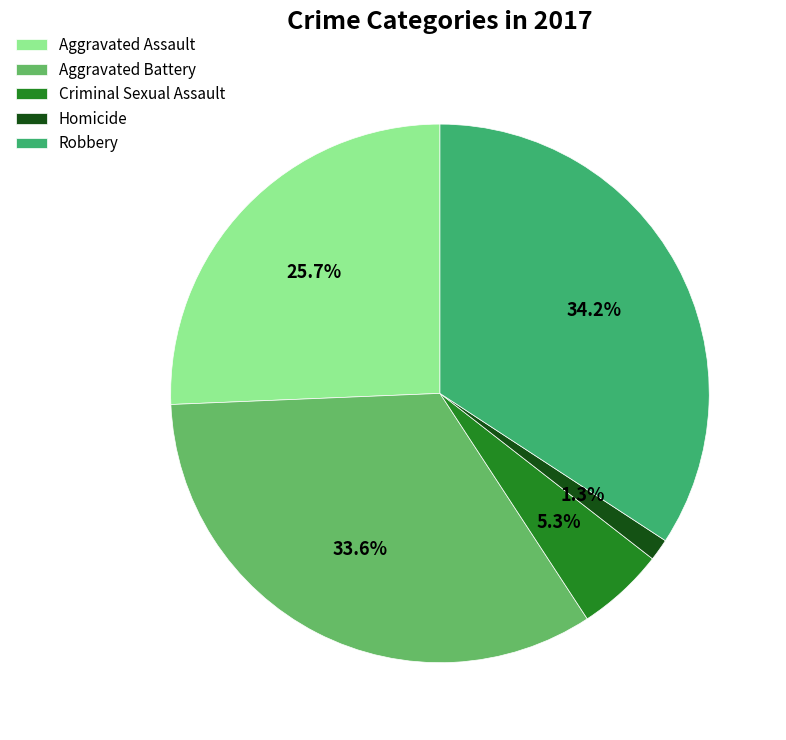

Count the number of slices in the pie.

5